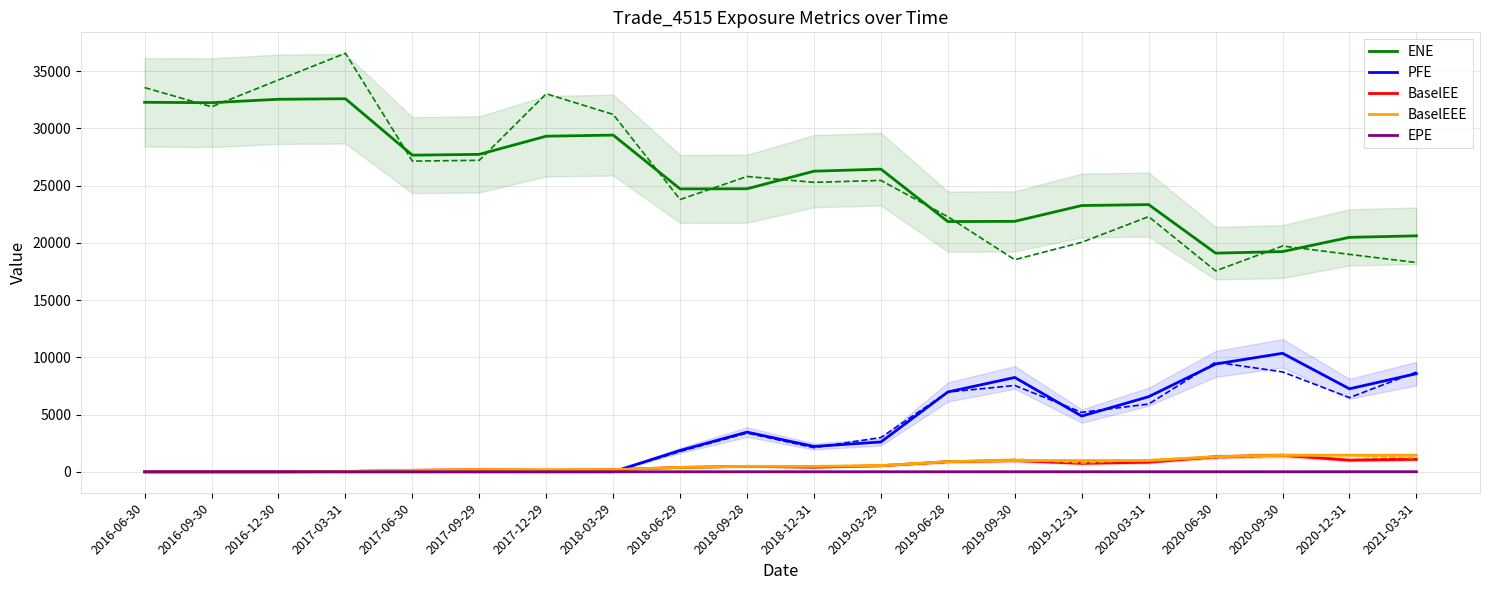

Is the value of BaselEE at 2016-12-30 greater than the value of ENE at 2016-12-30?

No